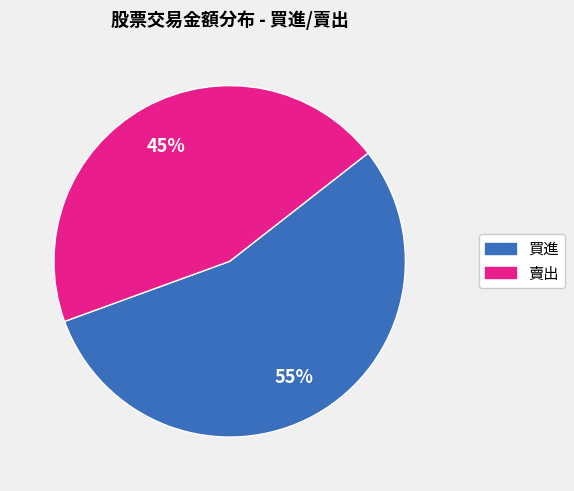

To the nearest percent, what is the average slice percentage?

50%